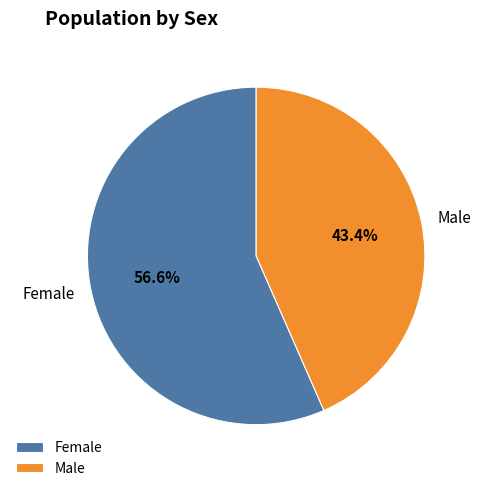

Is the sum of Male and Female greater than half?

Yes